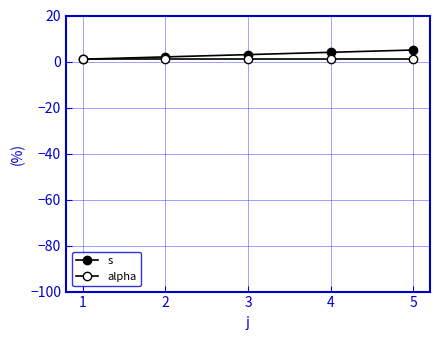

Reading left to right, extract all data points from this chart.

s: 1	2	3	4	5
alpha: 1	1	1	1	1